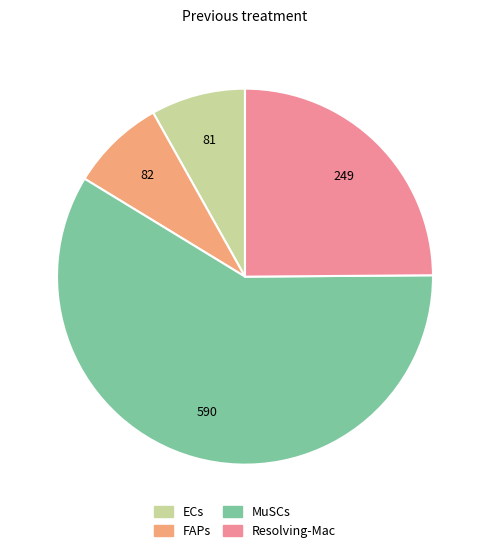

Approximately how many times larger is the value at FAPs compared to Resolving-Mac?

0.3